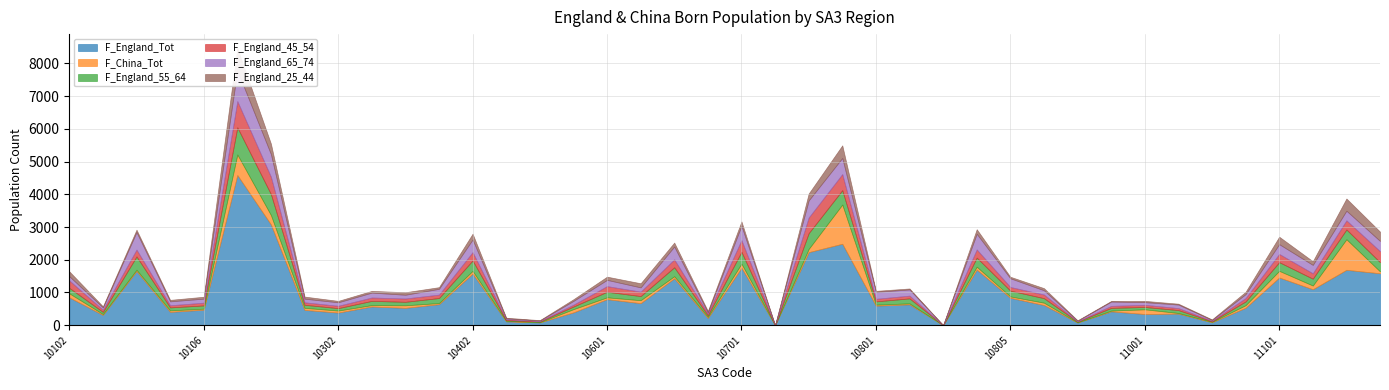

At which label does F_China_Tot first exceed 62?

10102